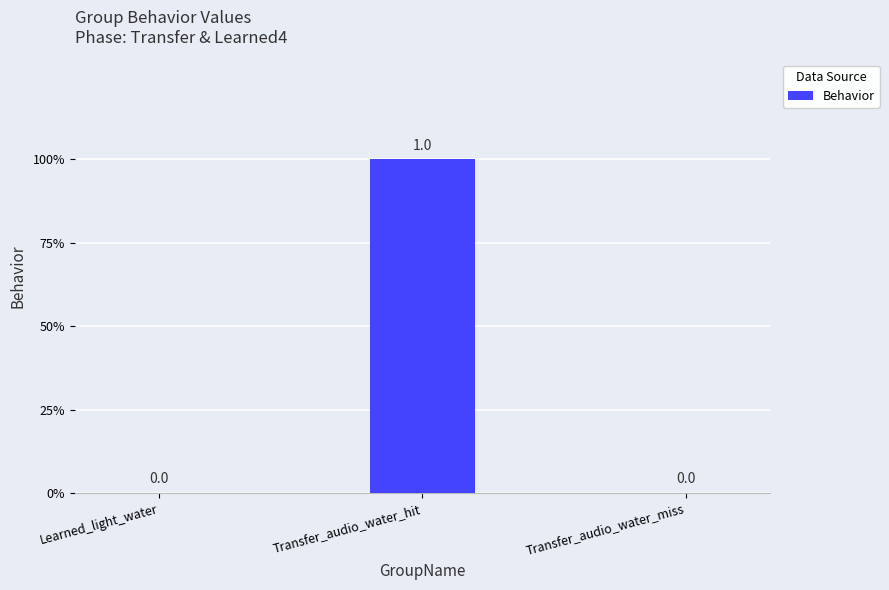

What is the label of the 1st bar from the right?

Transfer_audio_water_miss